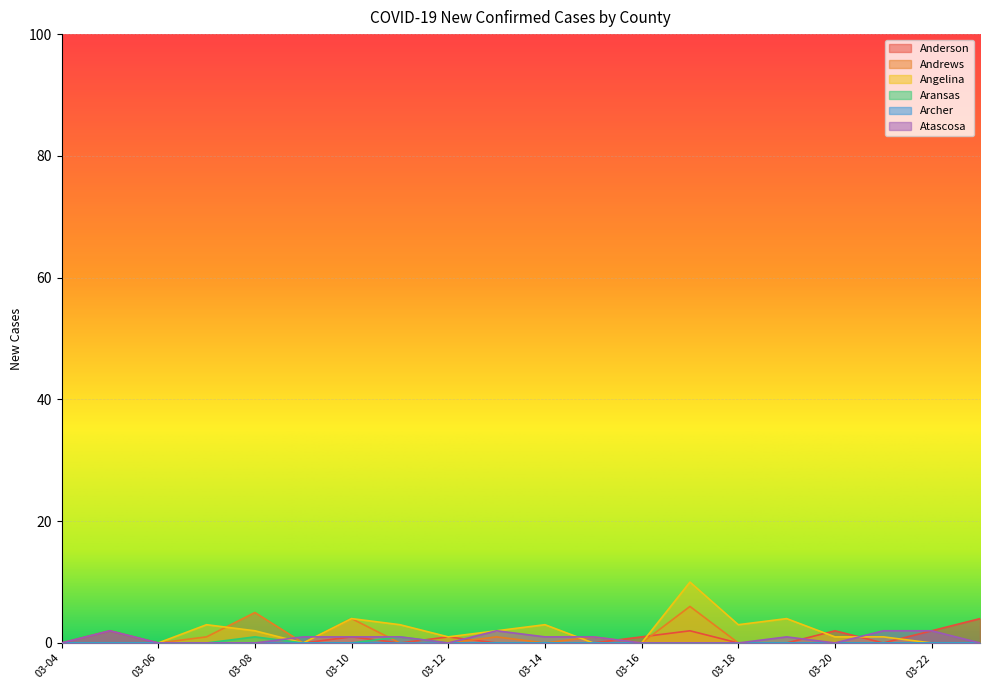

At which label does Angelina first exceed 1?

03-07